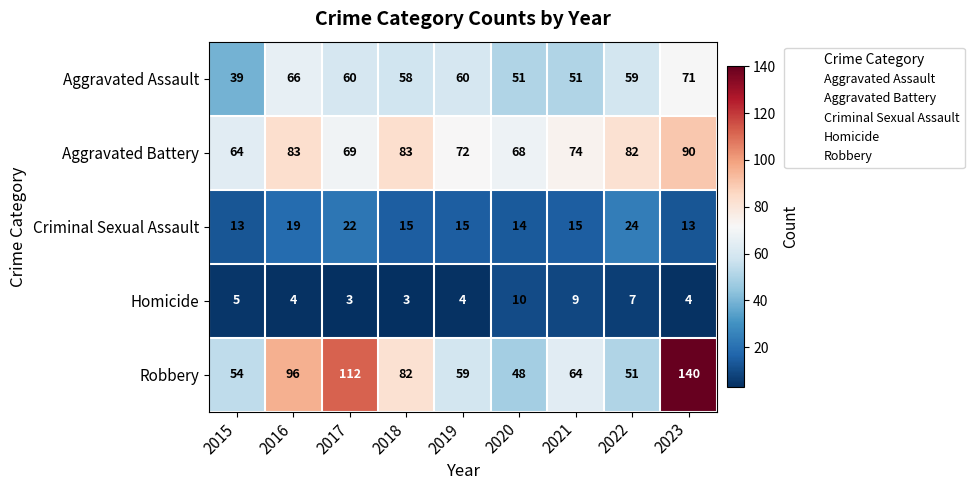

The Homicide series shows 1 at 2018. True or false?

False